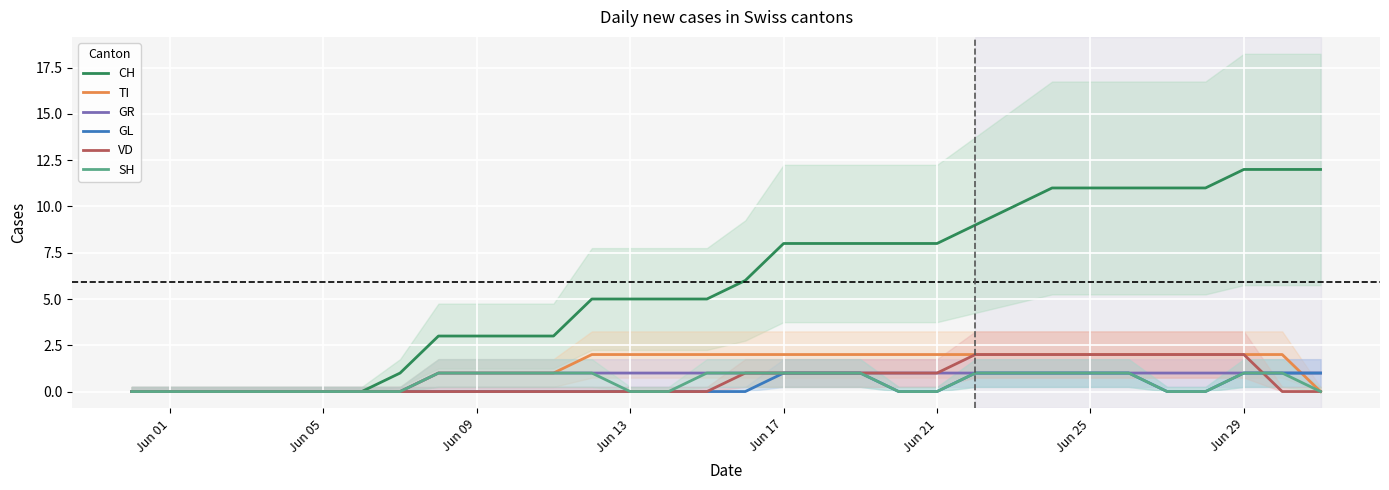

The value of GL at Jun 25 is 2. True or false?

False